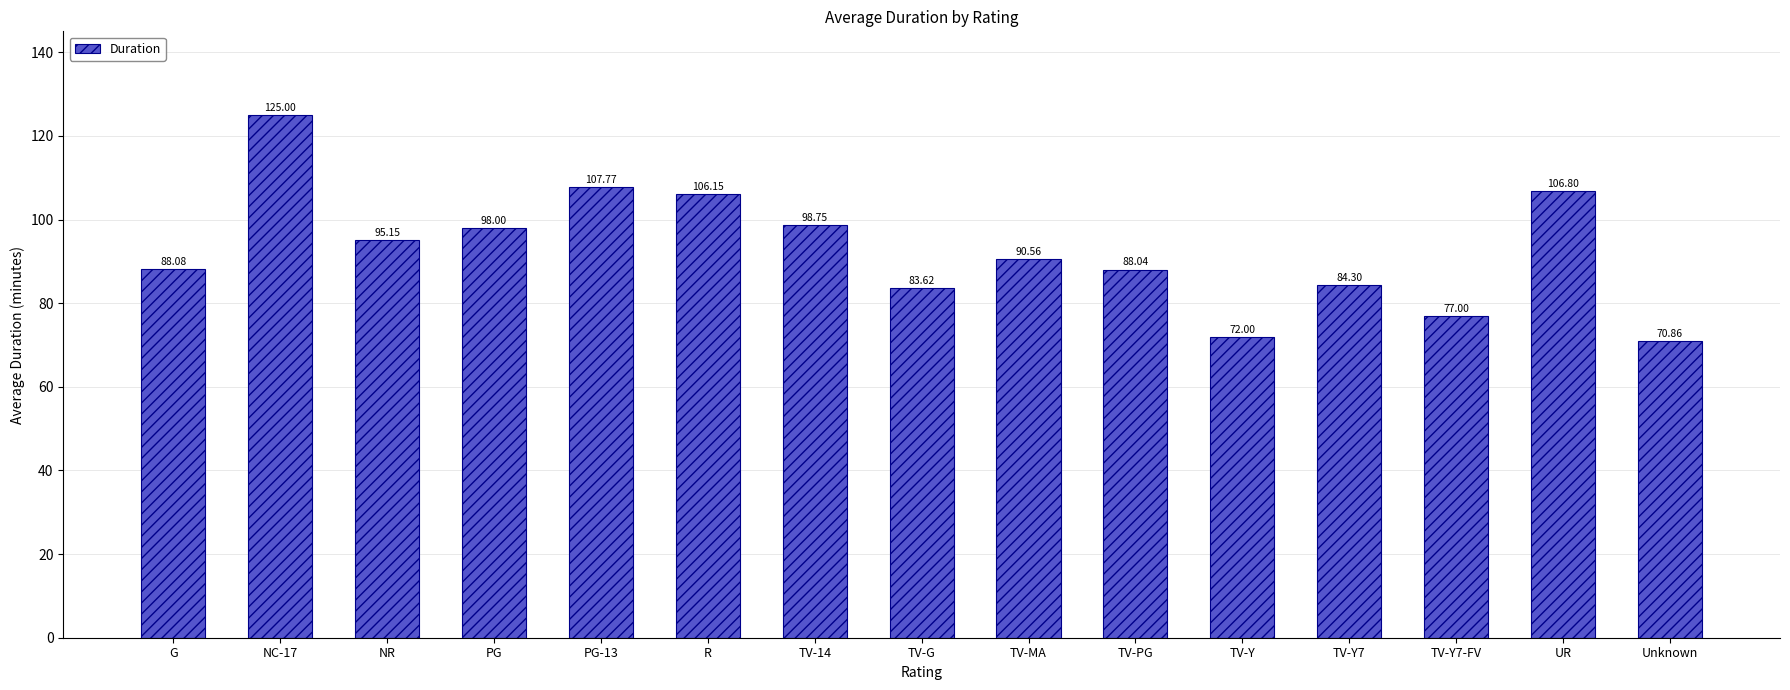

At which label is the value closest to 97?

PG